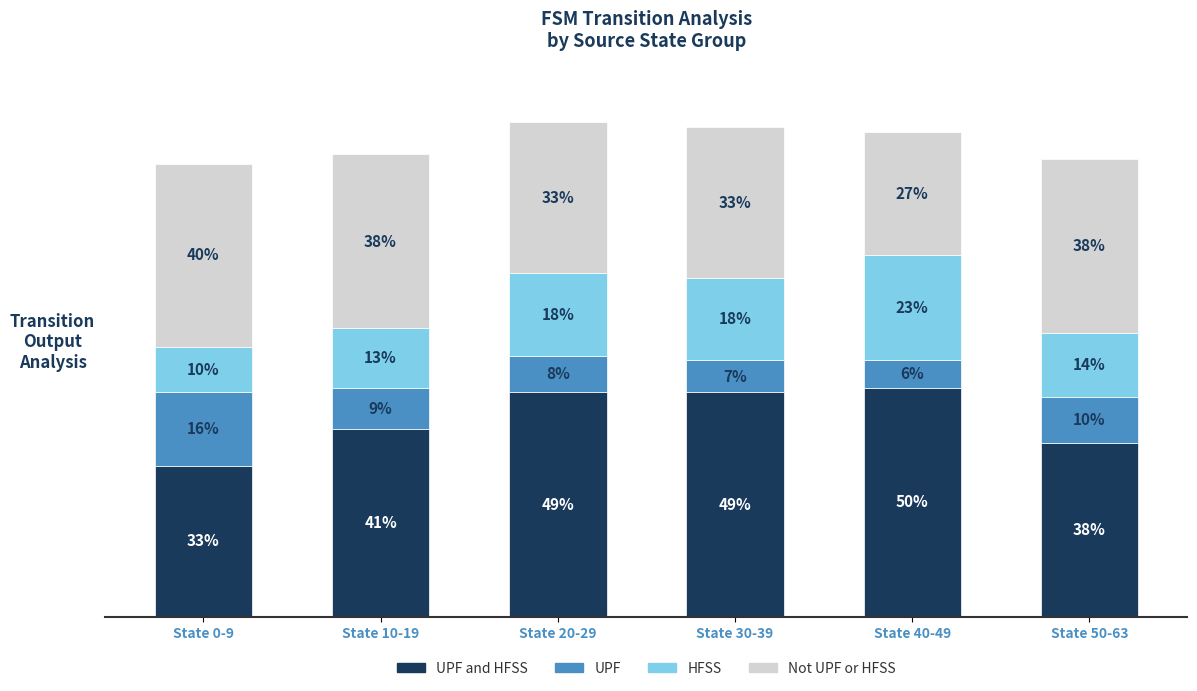

At which category is the sum across all series the highest?

State 20-29